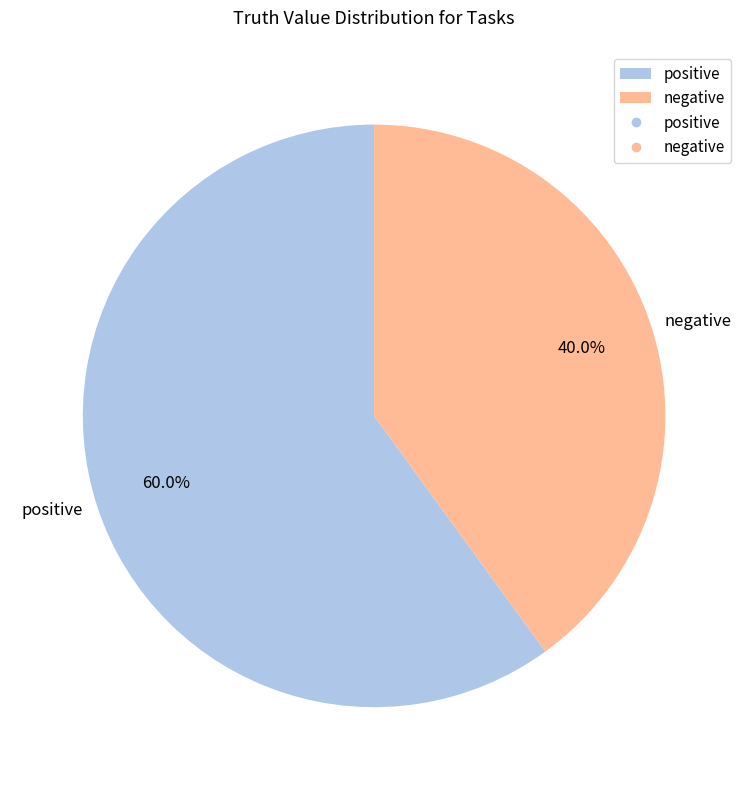

What is the total percentage of negative and positive?

100.0%